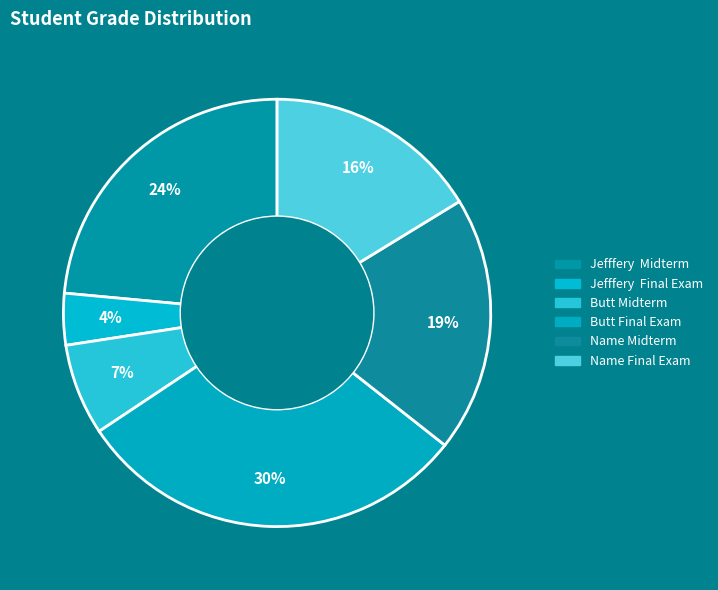

Approximately how many times larger is the value at Butt Midterm compared to Name Final Exam?

0.4